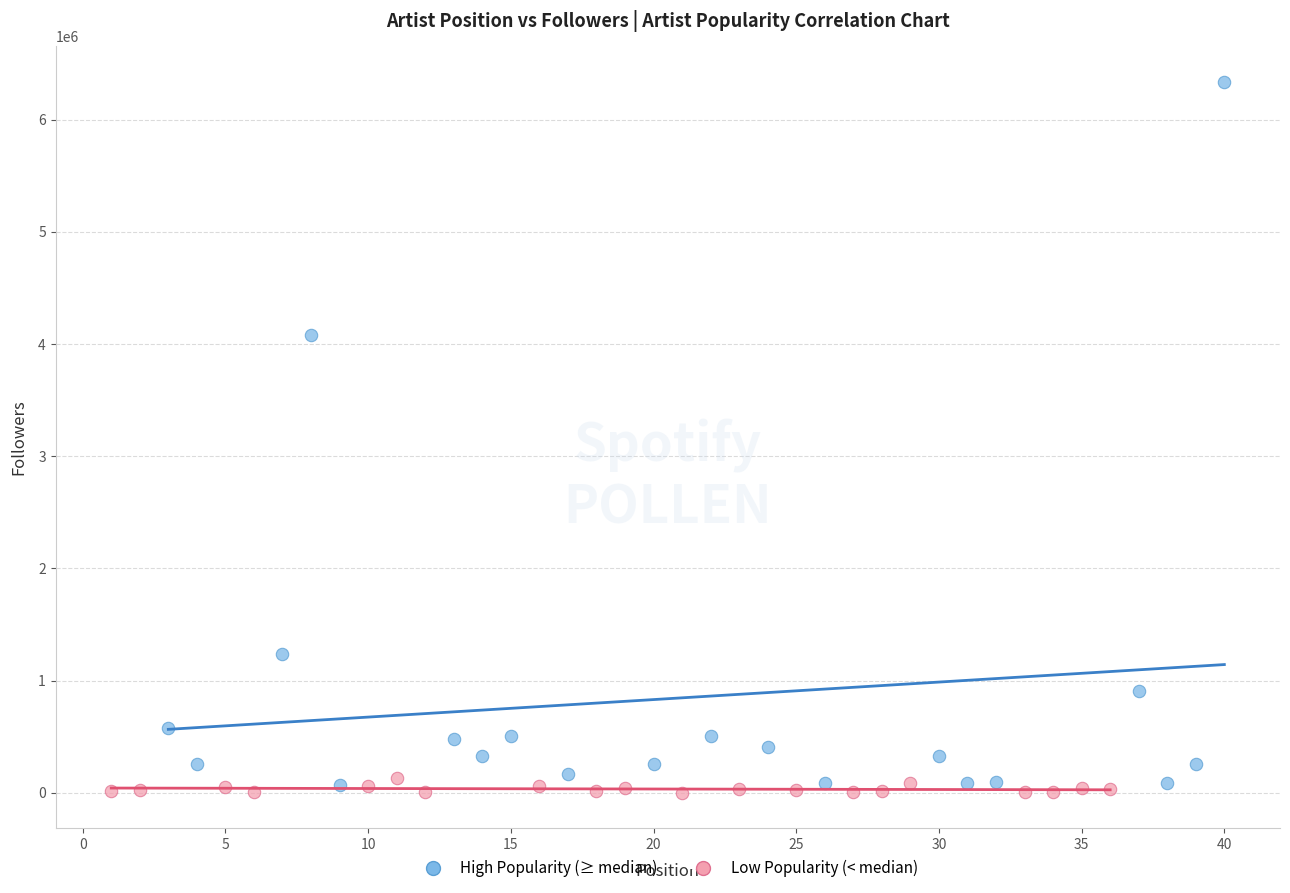

Which series has the largest Y range (max minus min)?

High Popularity (≥ median)